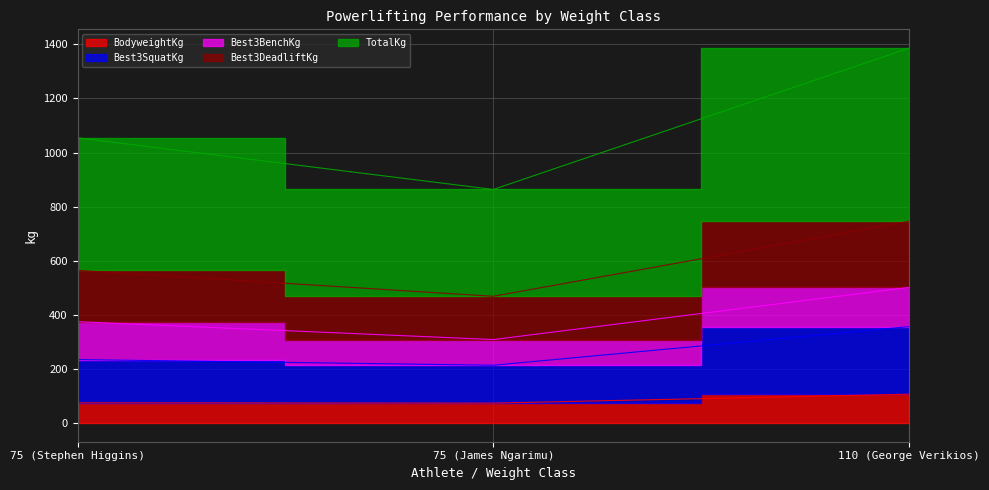

How many data points in TotalKg are above 1054?

2